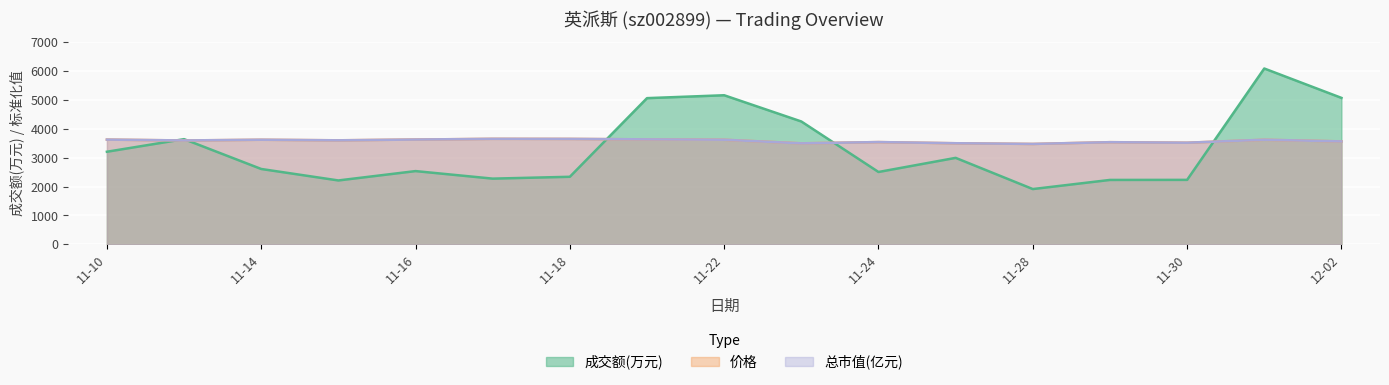

Which series has the largest range (max minus min)?

成交额(万元)